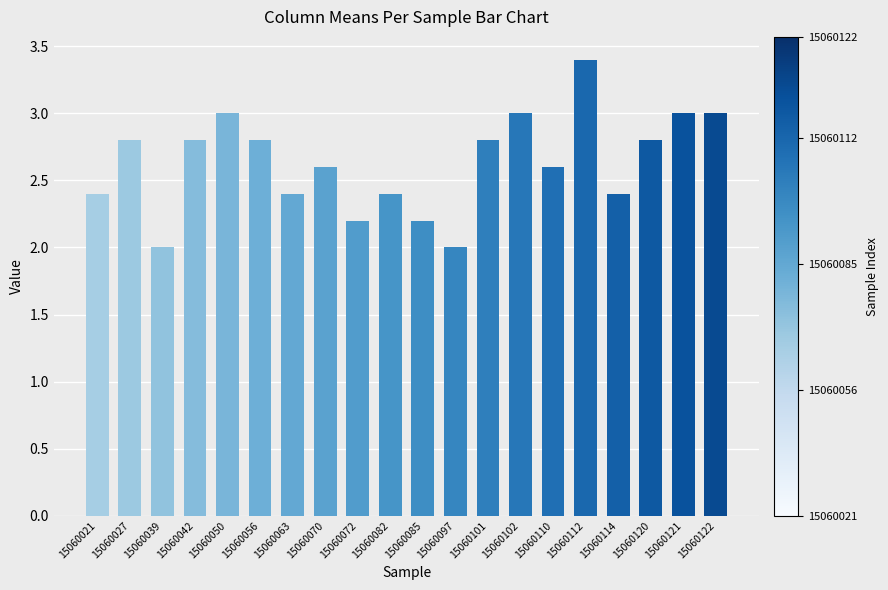

What is the difference between the maximum and second lowest values?

1.4